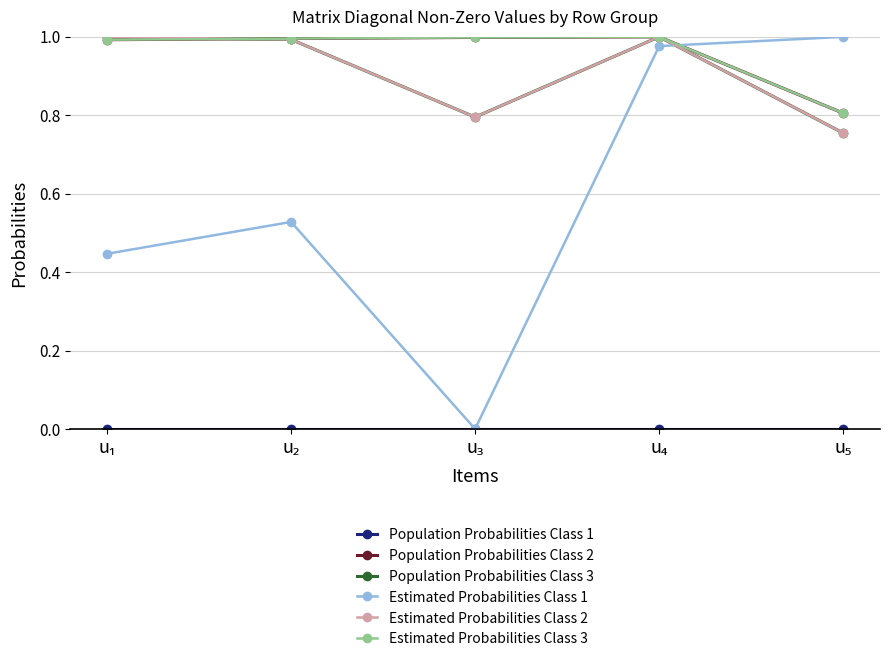

What is the greatest value displayed?

1.0